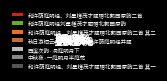

What percentage is NOT represented by 和许荫庭明经、刘星槎茂才题赠北郭园原韵二首 其二?

81.0%